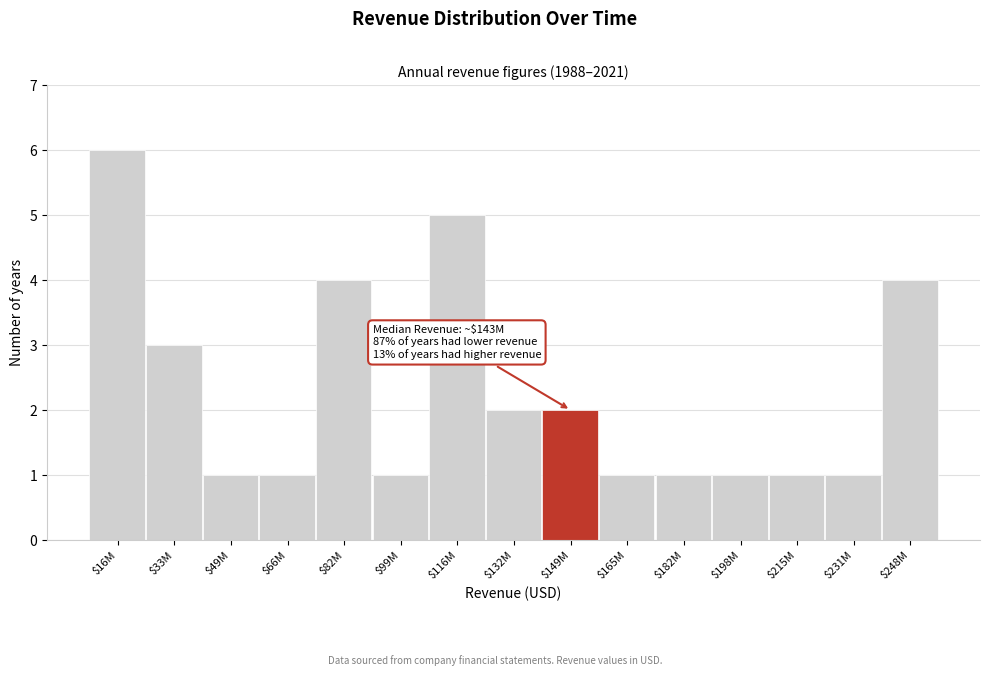

Reading left to right, extract all data points from this chart.

6	3	1	1	4	1	5	2	2	1	1	1	1	1	4